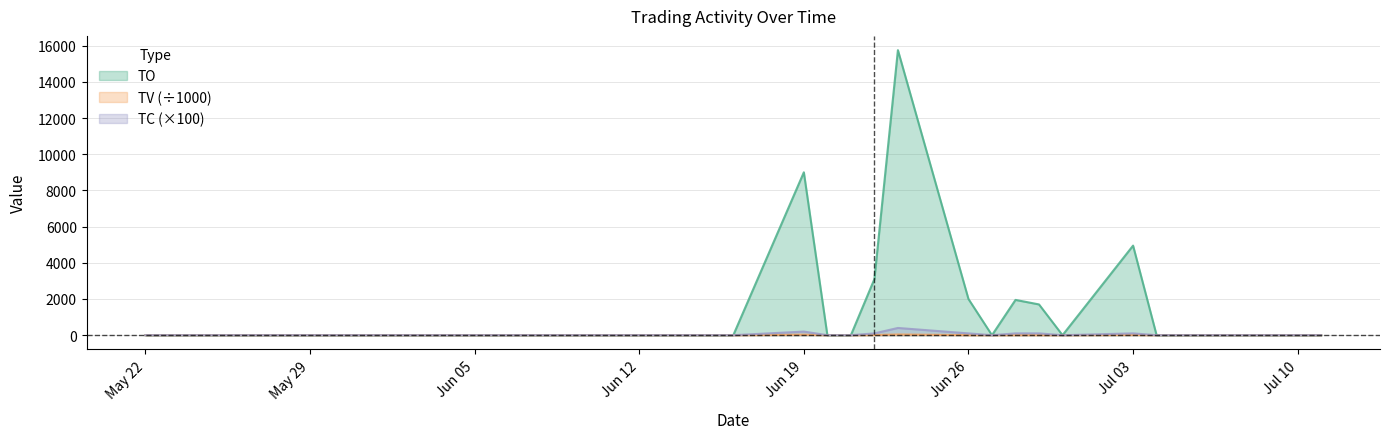

The value of TC (×100) at May 22 is 0. True or false?

True